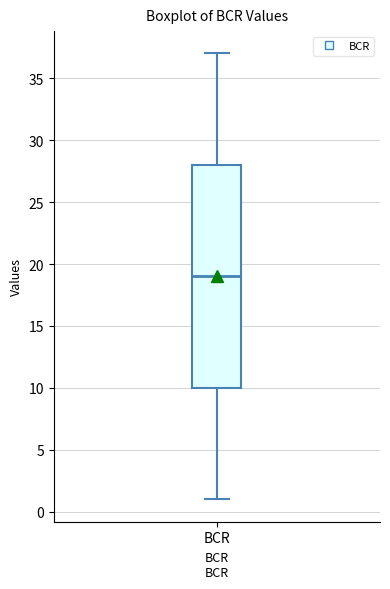

Where does the median line of the box for BCR sit on the y-axis? The values are not printed on the chart, so give them approximately, as read against the axis.

19